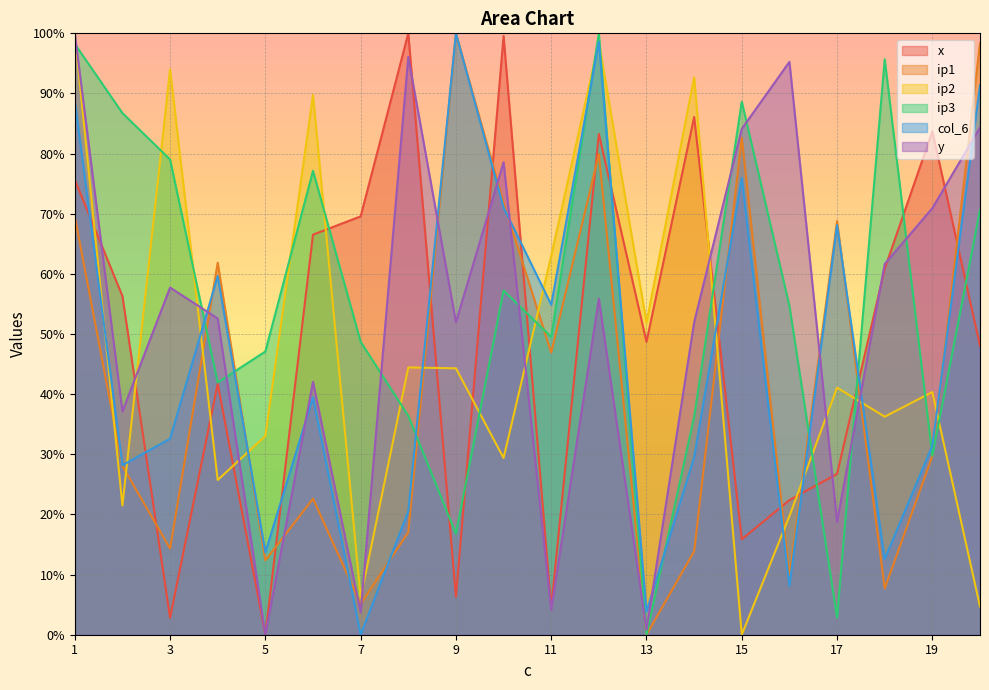

At which label is ip2 closest to 50?

13